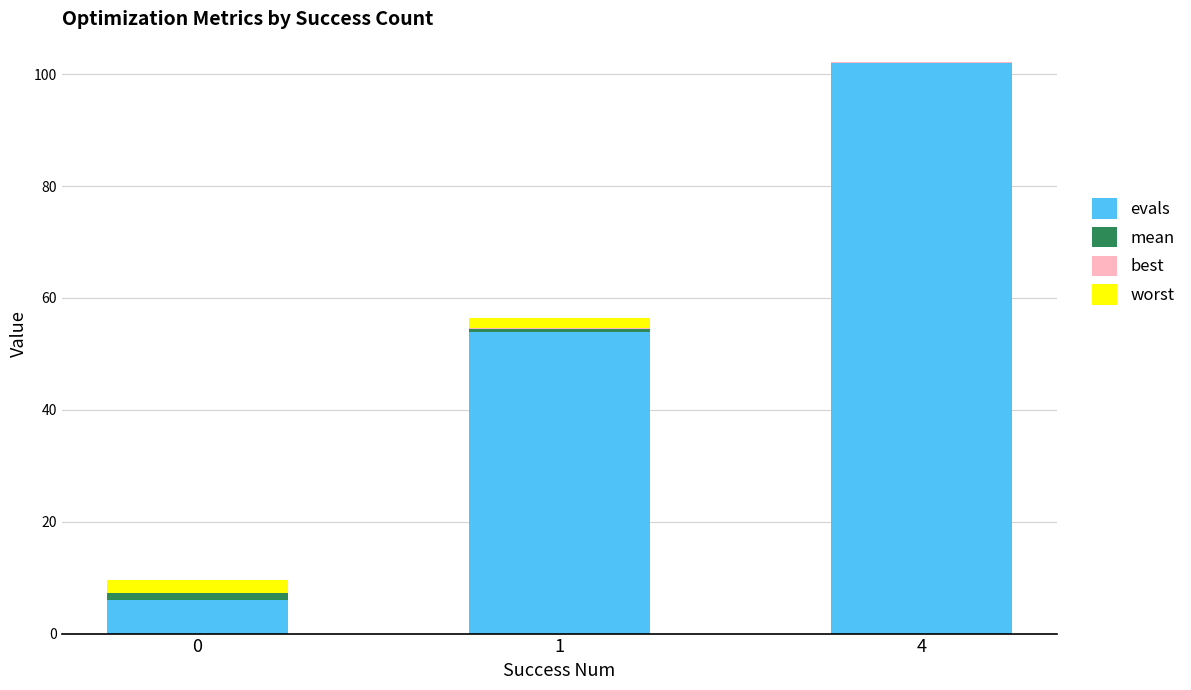

What is the maximum value for evals?

102.0